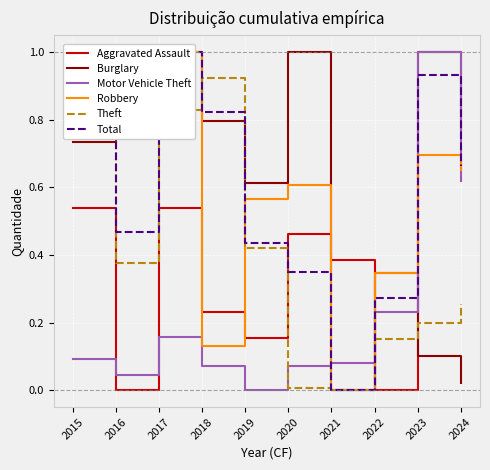

Rank the series at 2020 from lowest to highest value.

Theft, Motor Vehicle Theft, Total, Aggravated Assault, Robbery, Burglary